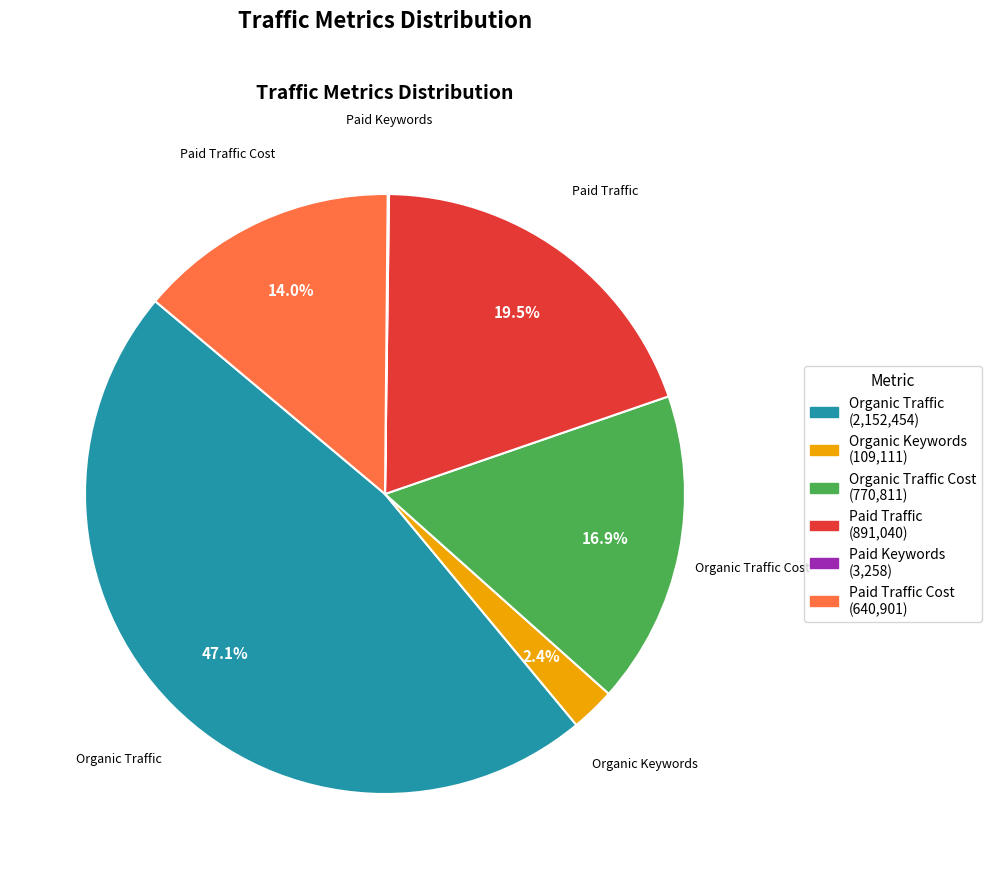

What is the total percentage of Paid Traffic and Organic Keywords?

21.9%